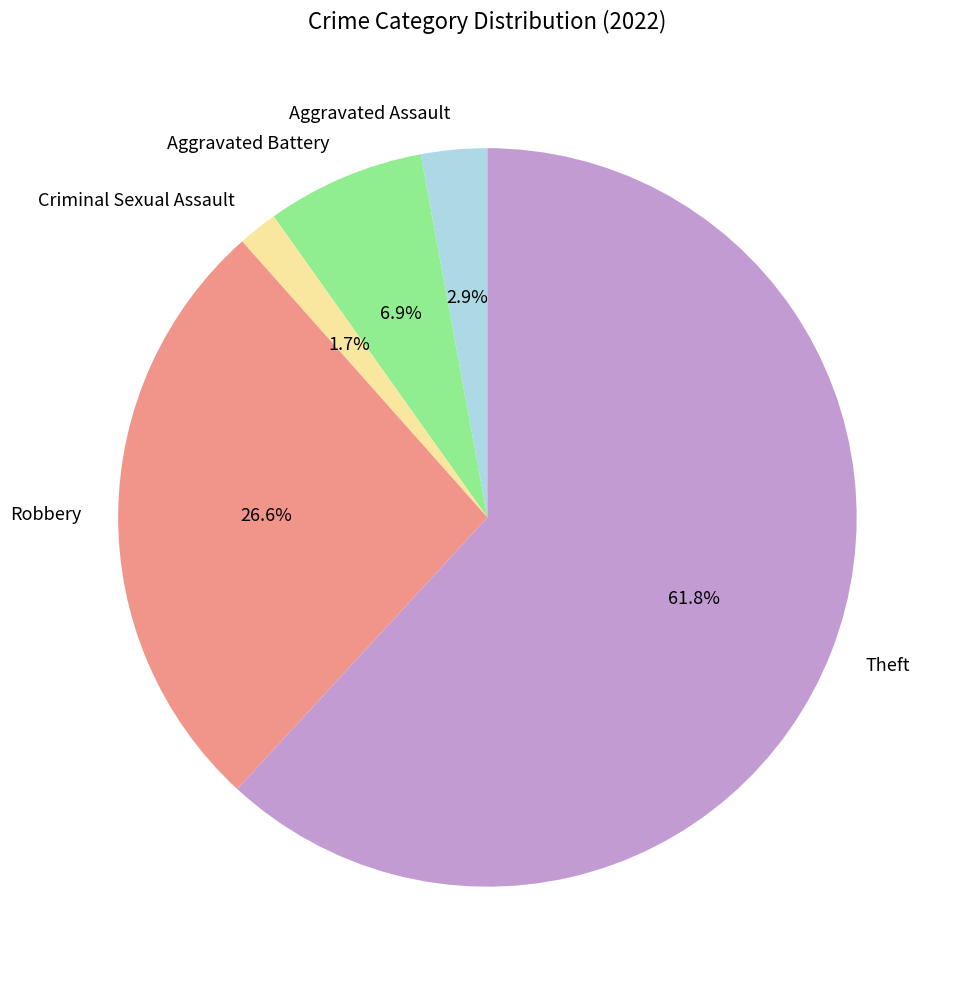

To the nearest percent, what percentage of the pie is Robbery?

27%